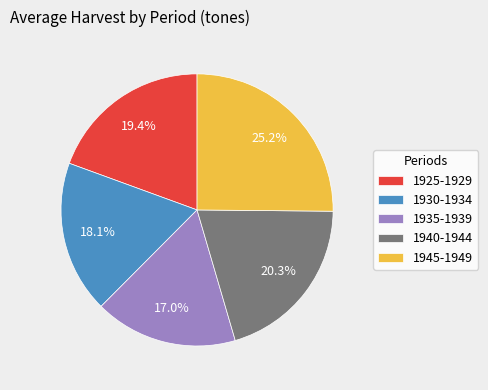

How many segments does this pie chart have?

5